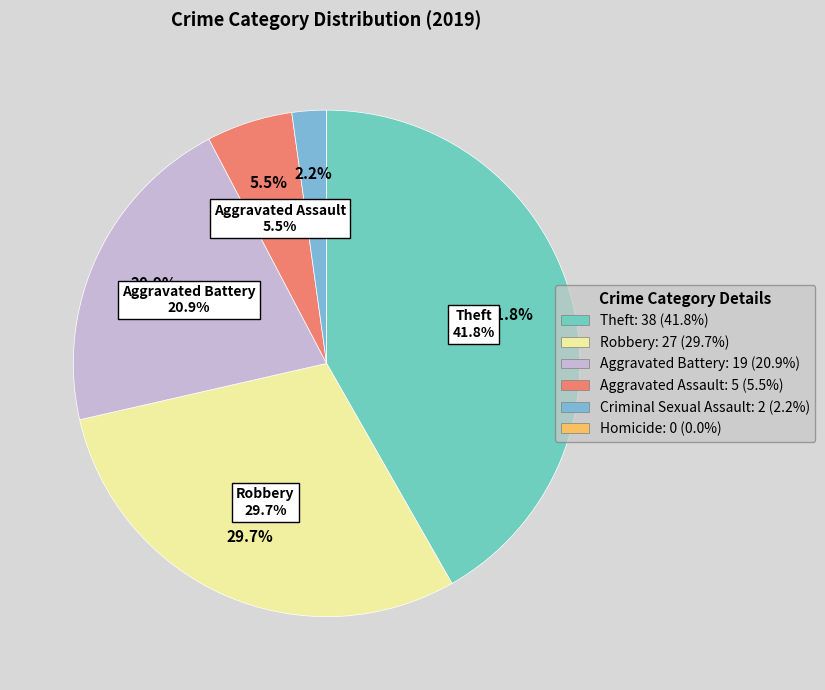

Which slice is the smallest?

Homicide